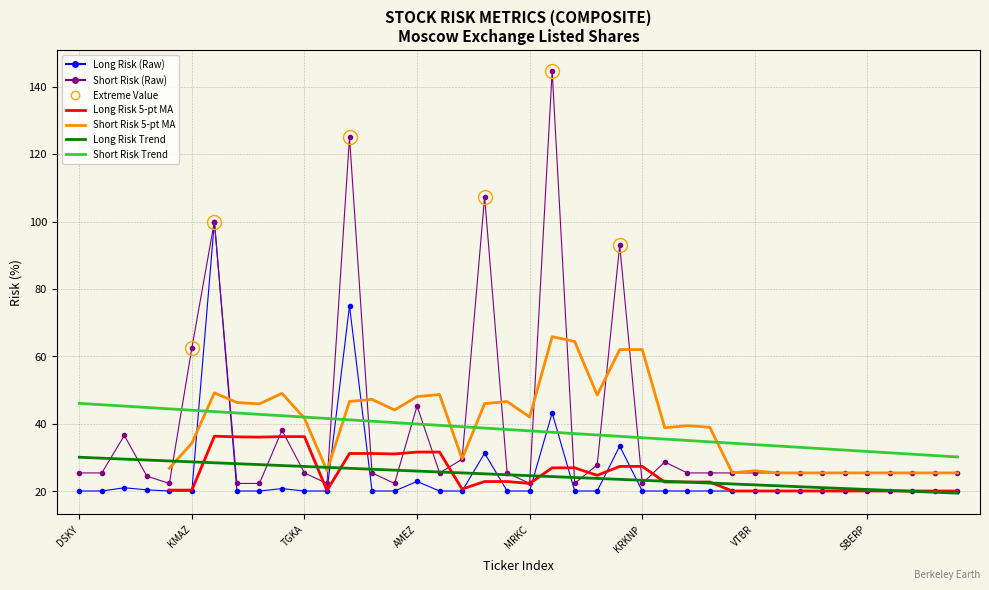

What position from the left is 38?

39